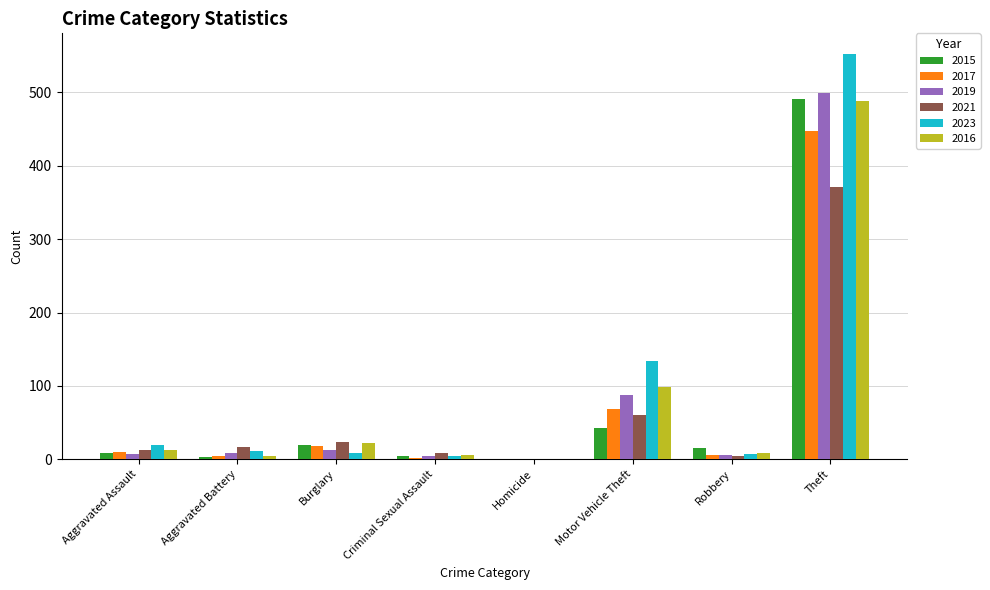

Is the value of 2015 at Theft greater than the value of 2016 at Criminal Sexual Assault?

Yes